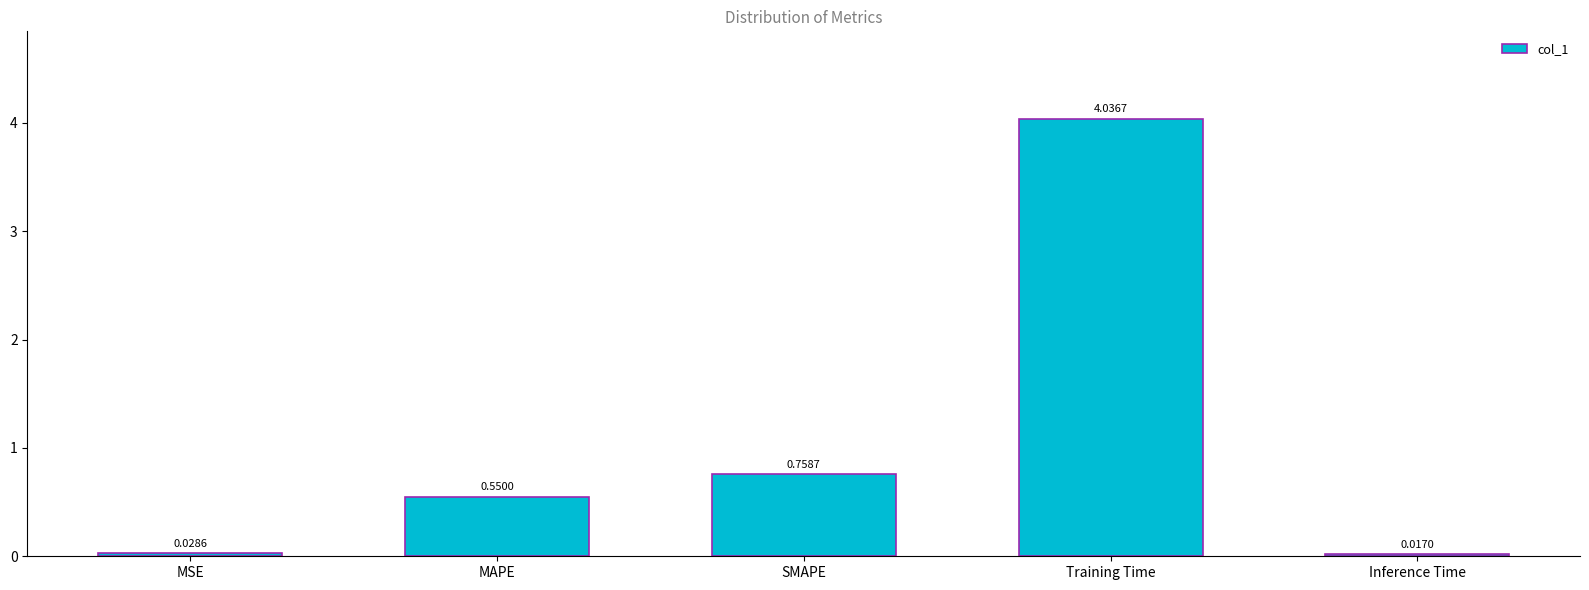

Between Inference Time and MAPE, which is larger?

MAPE